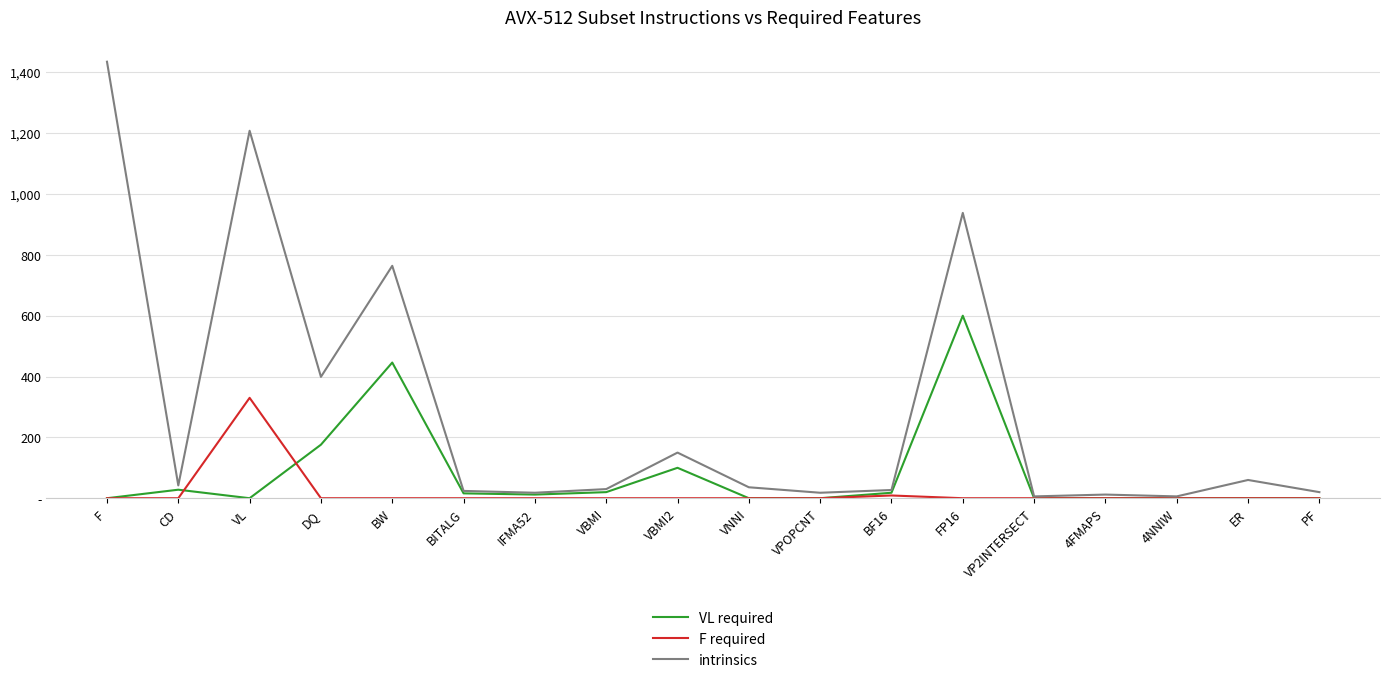

Is this an area chart (filled region under the line)?

No